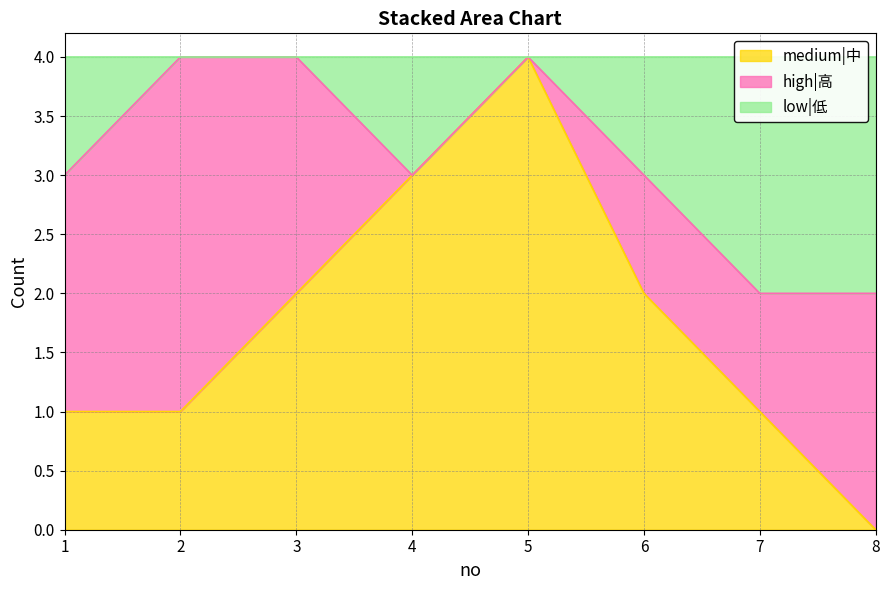

True or false: medium|中 has a value of 3 at 3.

False